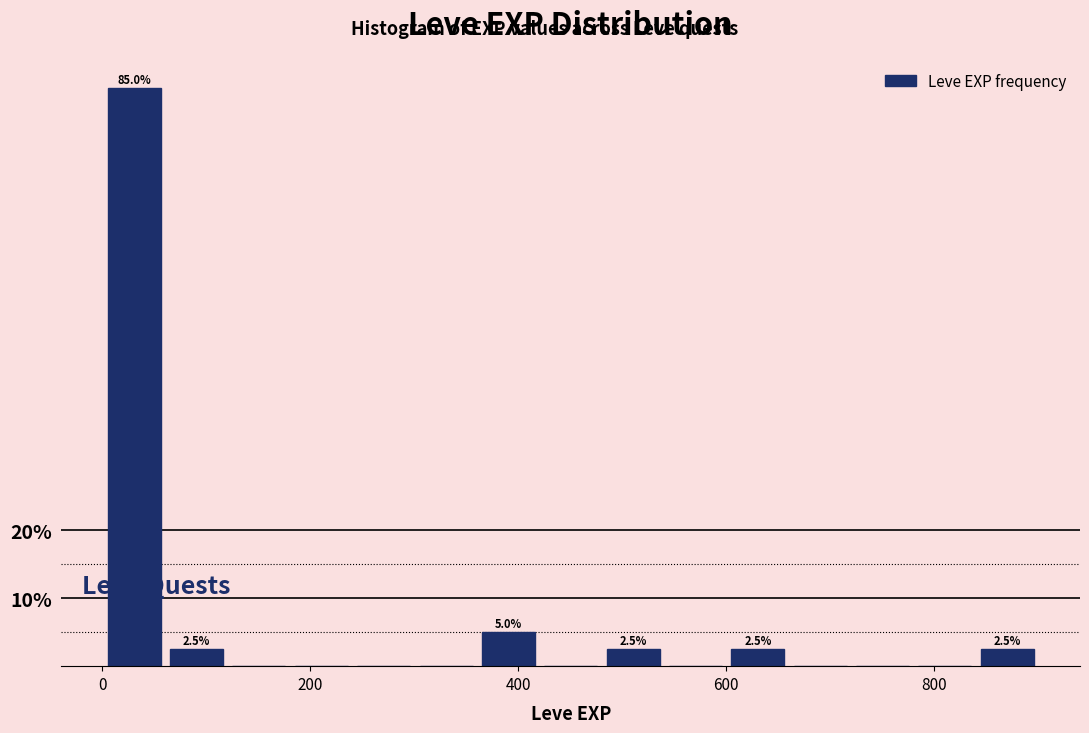

Around what value on the x-axis is the tallest bar? Give the approximate position of its centre, as read against the axis.

40